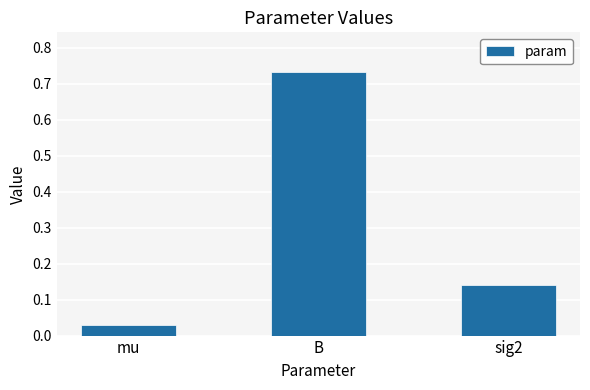

Count the number of data series in this chart.

1